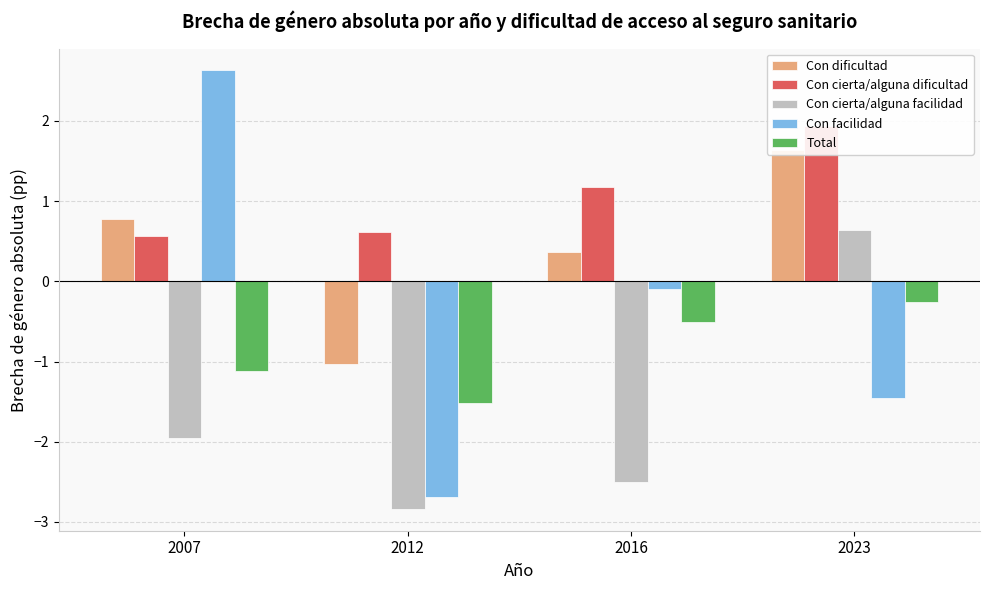

What is the smallest value displayed?

-2.8